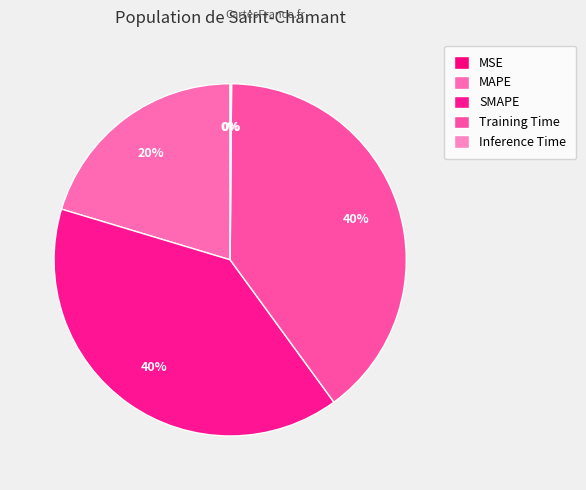

Rank the categories by value from highest to lowest.

Training Time, SMAPE, MAPE, Inference Time, MSE